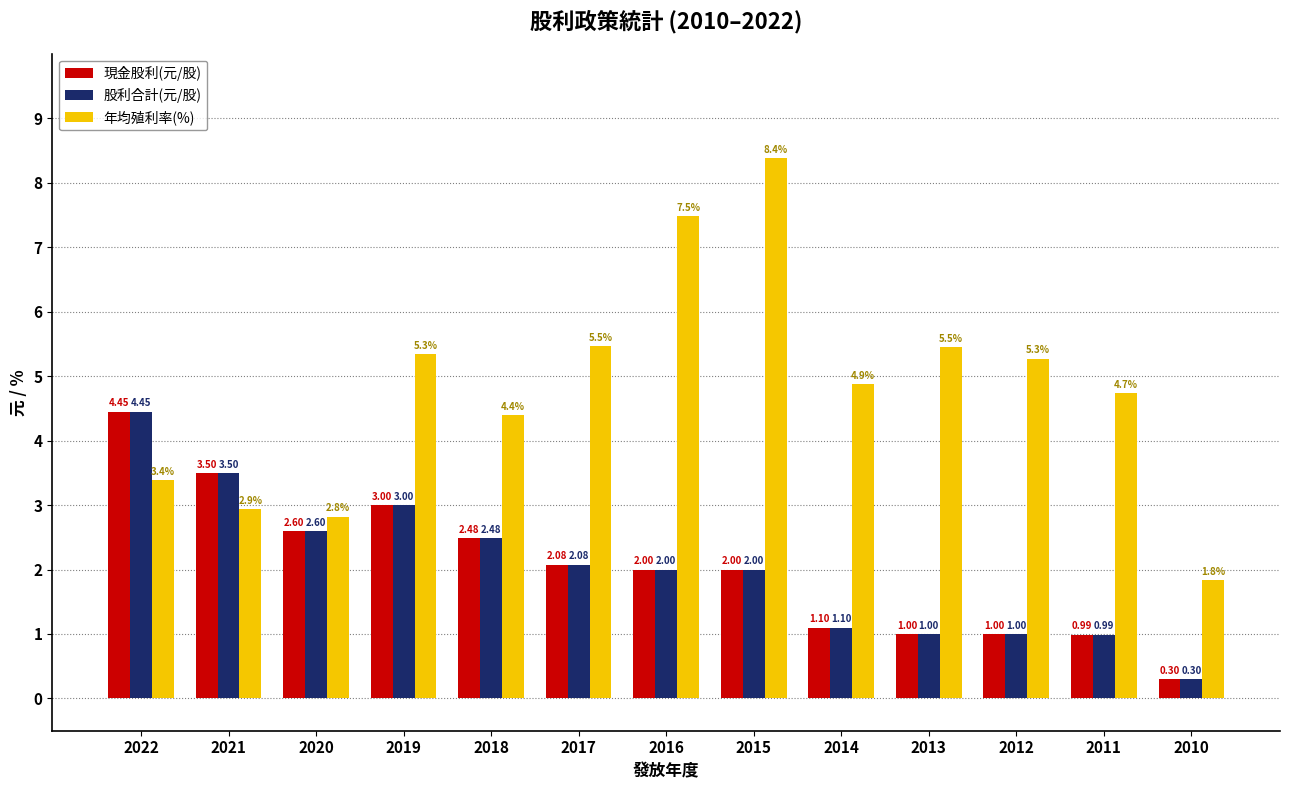

Which label corresponds to the smallest value in the chart?

2010